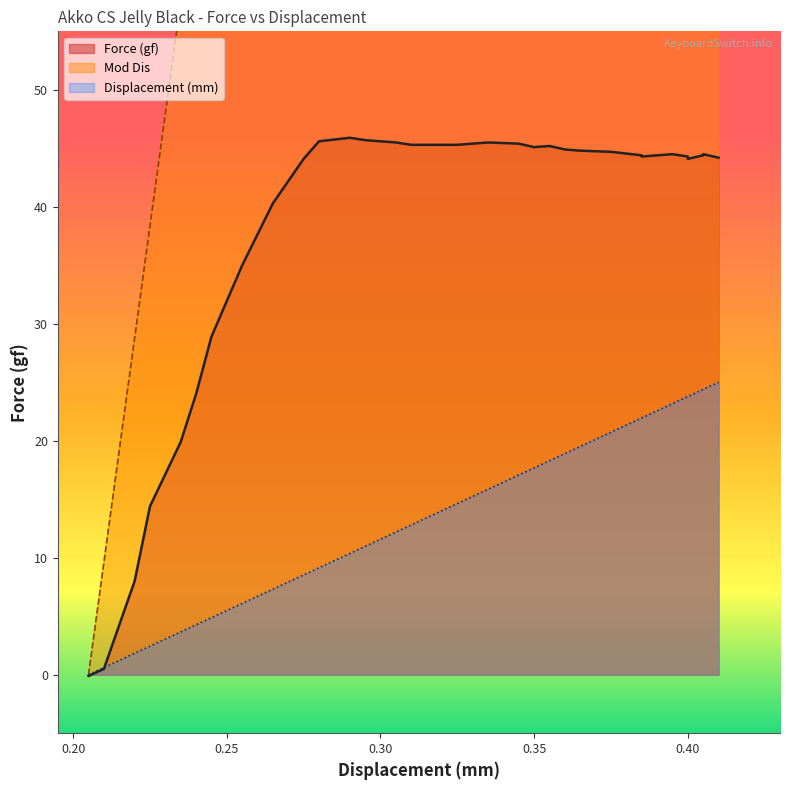

How many lines are shown in the chart?

3